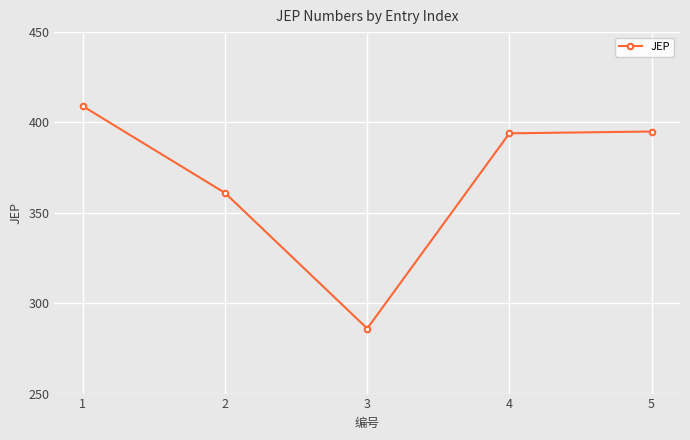

Reading left to right, extract all data points from this chart.

409	361	286	394	395